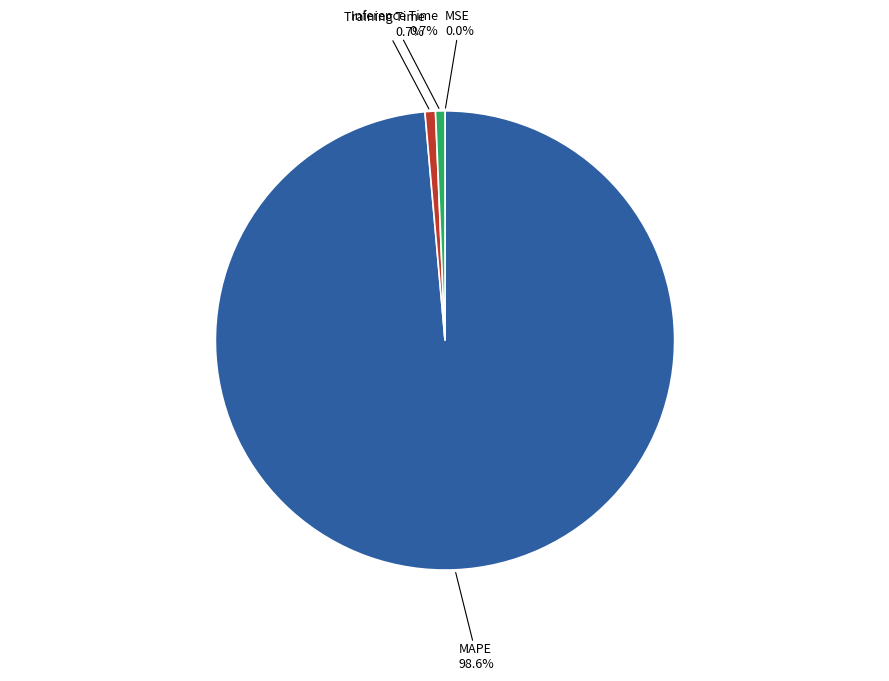

Combined, do Inference Time and MAPE account for over 50%?

Yes